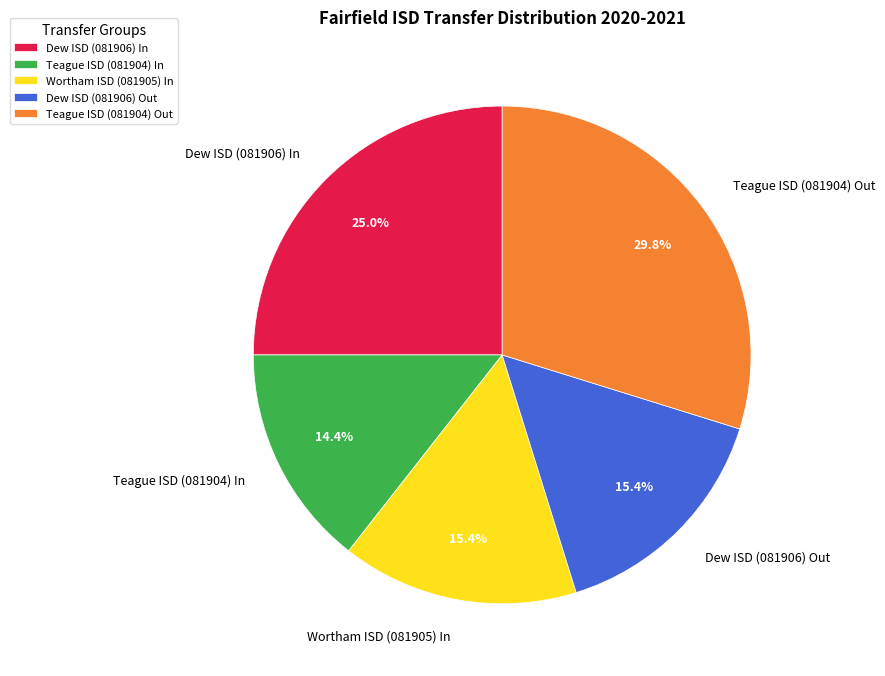

Between Teague ISD (081904) Out and Teague ISD (081904) In, which is larger?

Teague ISD (081904) Out